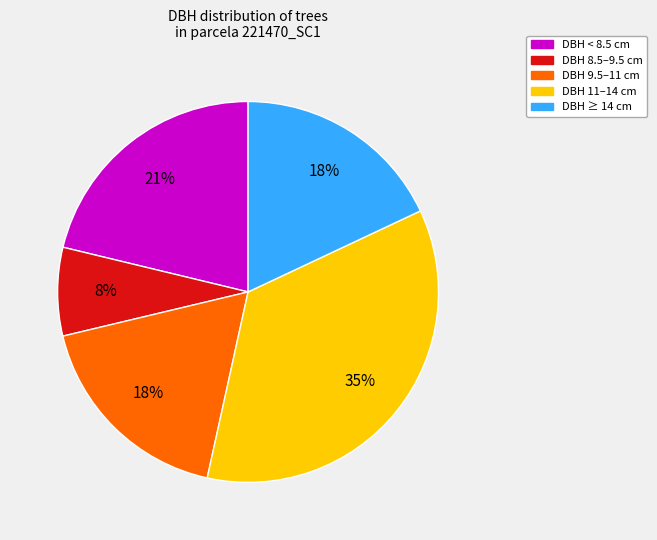

What is the ratio of the value at DBH 9.5–11 cm to the value at DBH ≥ 14 cm?

1.0